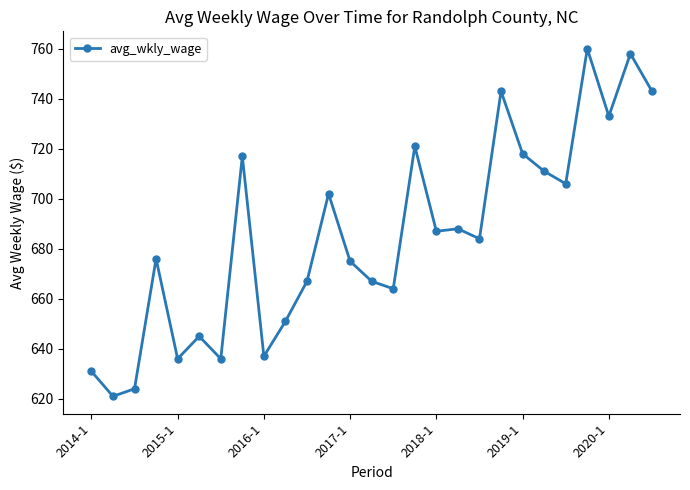

True or false: there are more than 2 points higher than both neighbors.

True